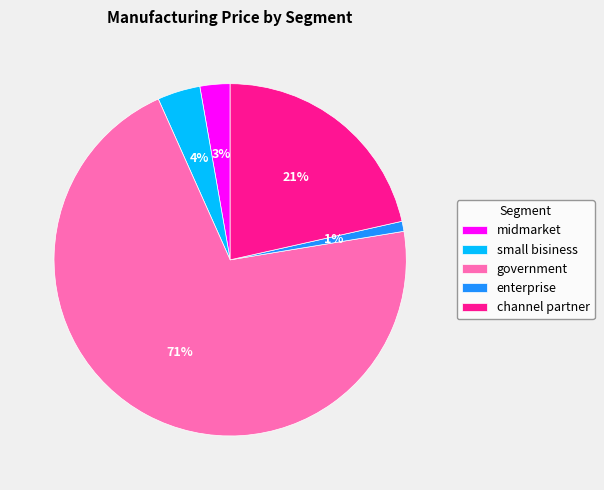

Is the sum of small bisiness and government greater than half?

Yes